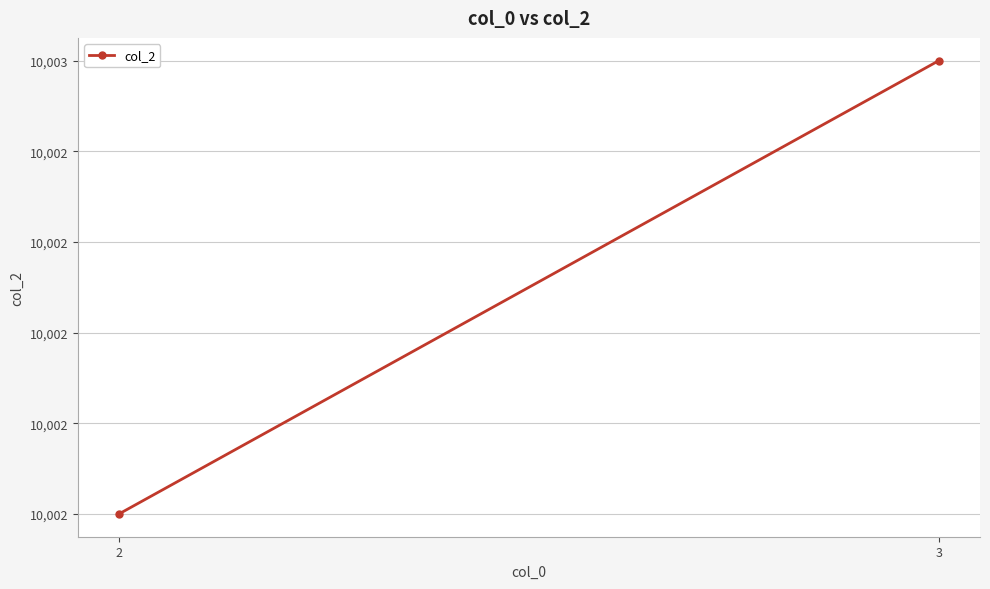

Count the values in the range 10002 to 10003.

2